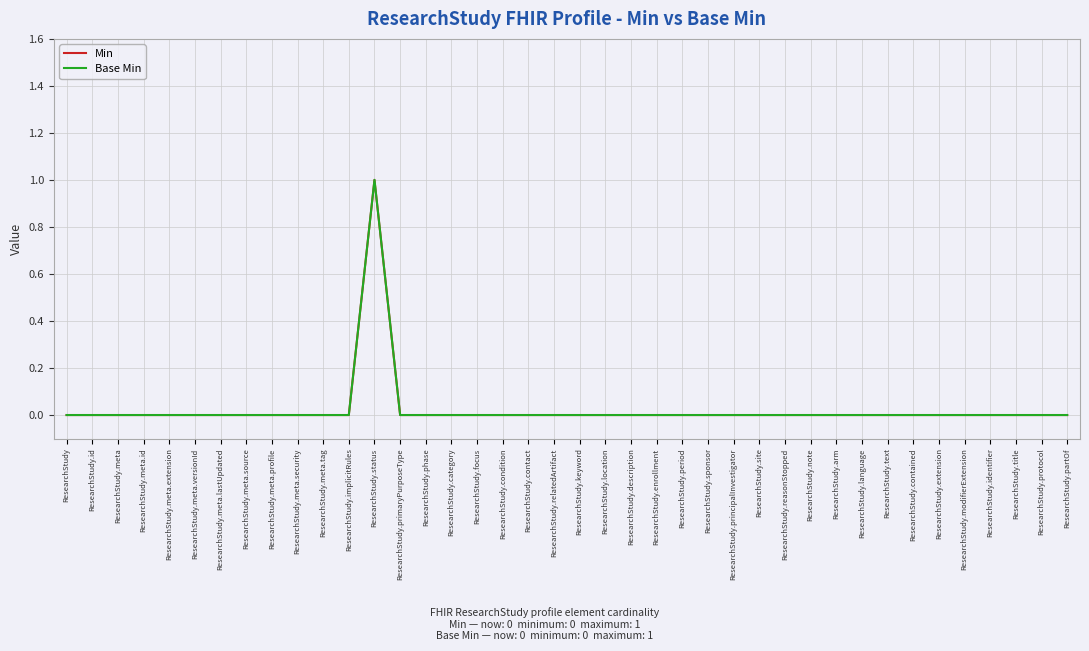

Reading left to right, list all the values displayed in this chart.

Min: ResearchStudy=0	ResearchStudy.id=0	ResearchStudy.meta=0	ResearchStudy.meta.id=0	ResearchStudy.meta.extension=0	ResearchStudy.meta.versionId=0	ResearchStudy.meta.lastUpdated=0	ResearchStudy.meta.source=0	ResearchStudy.meta.profile=0	ResearchStudy.meta.security=0	ResearchStudy.meta.tag=0	ResearchStudy.implicitRules=0	ResearchStudy.status=1	ResearchStudy.primaryPurposeType=0	ResearchStudy.phase=0	ResearchStudy.category=0	ResearchStudy.focus=0	ResearchStudy.condition=0	ResearchStudy.contact=0	ResearchStudy.relatedArtifact=0	ResearchStudy.keyword=0	ResearchStudy.location=0	ResearchStudy.description=0	ResearchStudy.enrollment=0	ResearchStudy.period=0	ResearchStudy.sponsor=0	ResearchStudy.principalInvestigator=0	ResearchStudy.site=0	ResearchStudy.reasonStopped=0	ResearchStudy.note=0	ResearchStudy.arm=0	ResearchStudy.language=0	ResearchStudy.text=0	ResearchStudy.contained=0	ResearchStudy.extension=0	ResearchStudy.modifierExtension=0	ResearchStudy.identifier=0	ResearchStudy.title=0	ResearchStudy.protocol=0	ResearchStudy.partOf=0
Base Min: ResearchStudy=0	ResearchStudy.id=0	ResearchStudy.meta=0	ResearchStudy.meta.id=0	ResearchStudy.meta.extension=0	ResearchStudy.meta.versionId=0	ResearchStudy.meta.lastUpdated=0	ResearchStudy.meta.source=0	ResearchStudy.meta.profile=0	ResearchStudy.meta.security=0	ResearchStudy.meta.tag=0	ResearchStudy.implicitRules=0	ResearchStudy.status=1	ResearchStudy.primaryPurposeType=0	ResearchStudy.phase=0	ResearchStudy.category=0	ResearchStudy.focus=0	ResearchStudy.condition=0	ResearchStudy.contact=0	ResearchStudy.relatedArtifact=0	ResearchStudy.keyword=0	ResearchStudy.location=0	ResearchStudy.description=0	ResearchStudy.enrollment=0	ResearchStudy.period=0	ResearchStudy.sponsor=0	ResearchStudy.principalInvestigator=0	ResearchStudy.site=0	ResearchStudy.reasonStopped=0	ResearchStudy.note=0	ResearchStudy.arm=0	ResearchStudy.language=0	ResearchStudy.text=0	ResearchStudy.contained=0	ResearchStudy.extension=0	ResearchStudy.modifierExtension=0	ResearchStudy.identifier=0	ResearchStudy.title=0	ResearchStudy.protocol=0	ResearchStudy.partOf=0